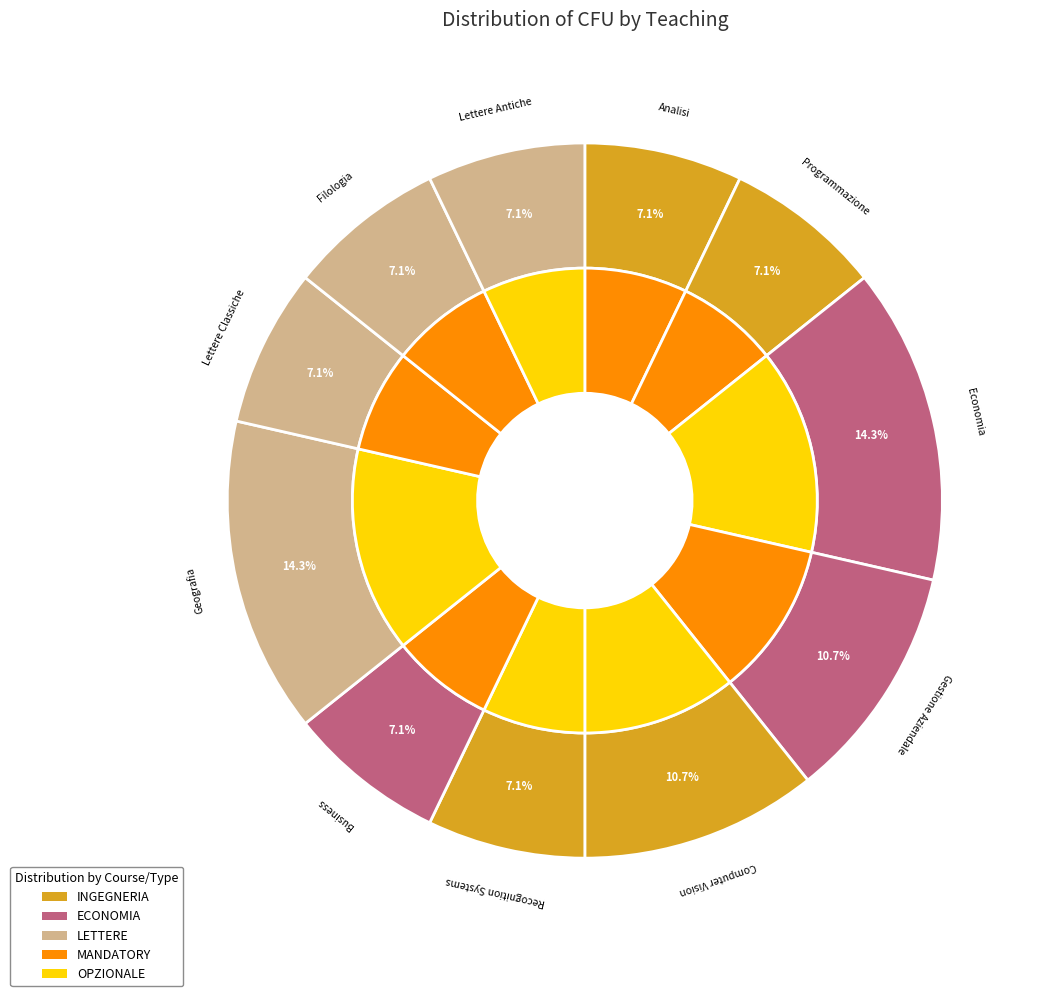

Which category has the smallest portion of the pie?

Analisi